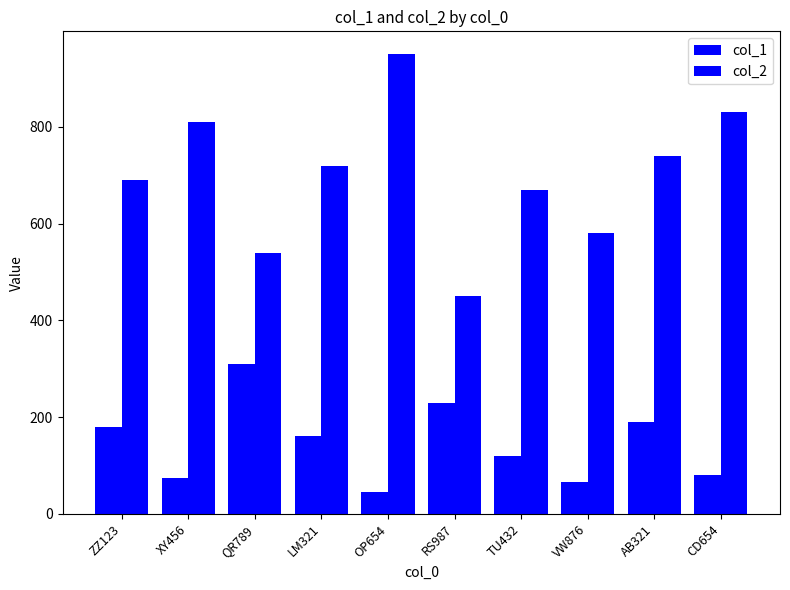

What is the label of the 3rd bar from the right?

VW876